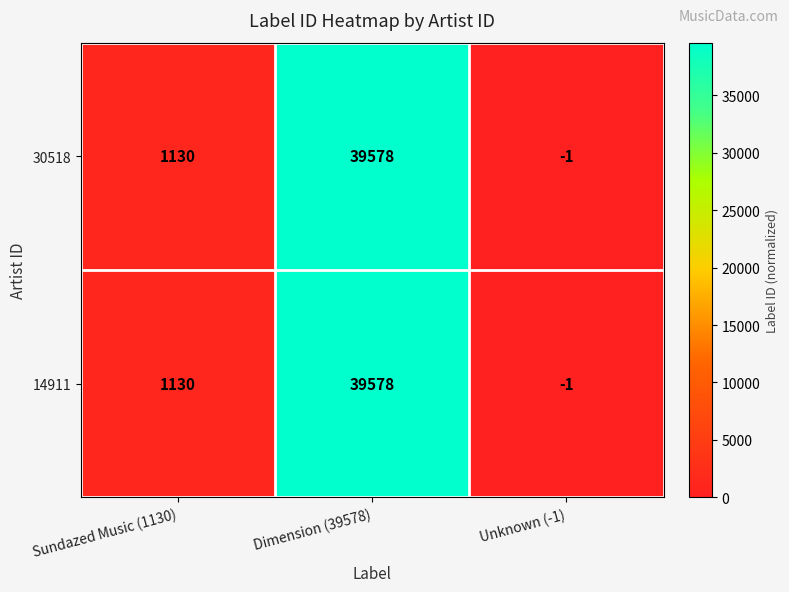

The 30518 series shows 1843 at Sundazed Music (1130). True or false?

False